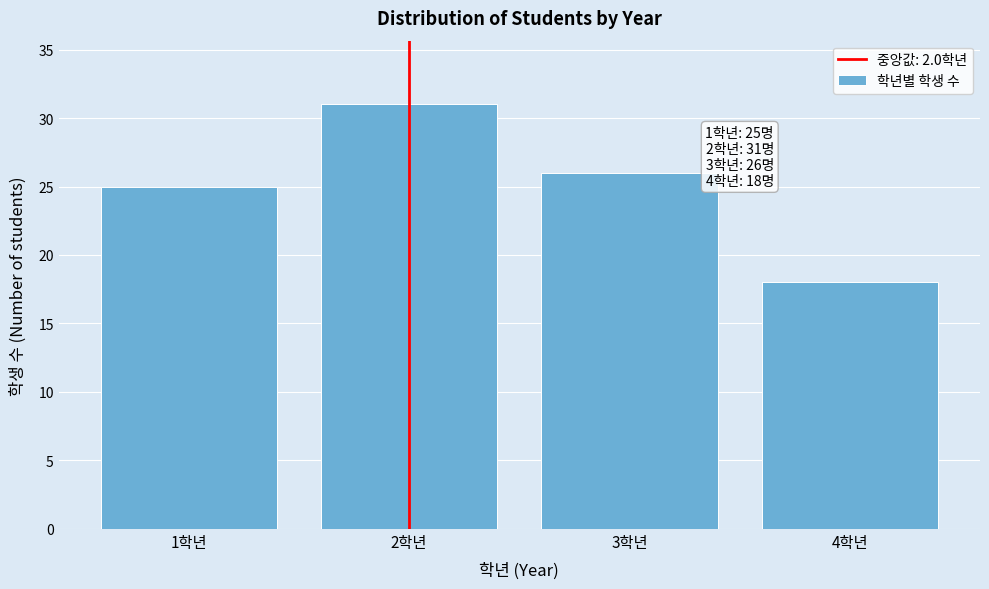

Reading left to right, transcribe all the data shown in this chart.

1학년=25	2학년=31	3학년=26	4학년=18